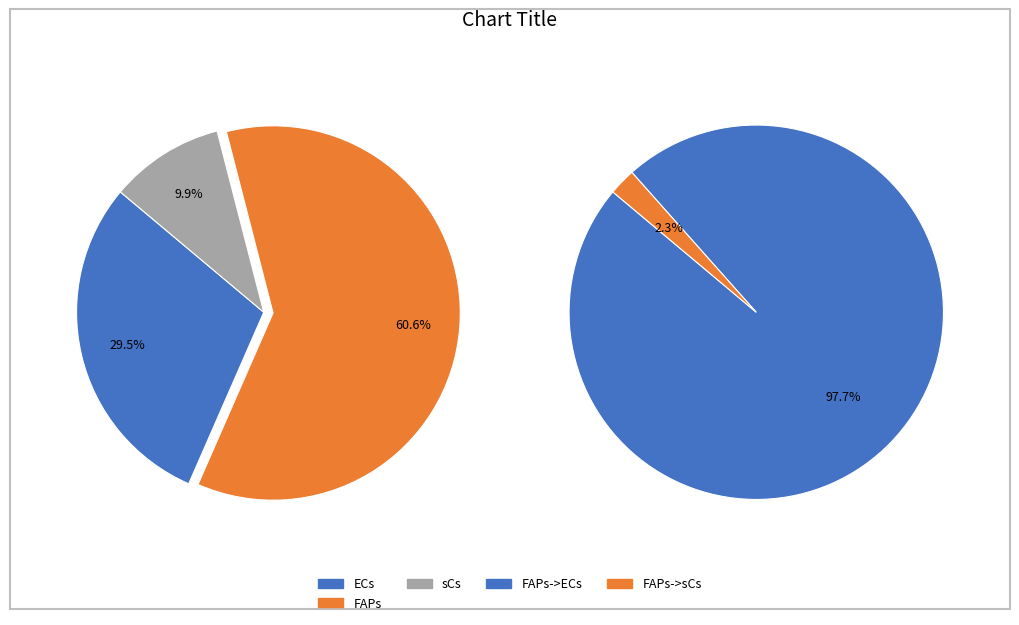

Is it true that ECs->ECs is 20% of the pie?

False